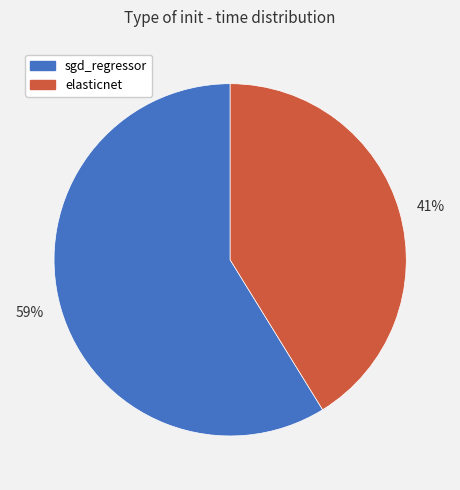

Combined, do 41% and 59% account for over 50%?

Yes